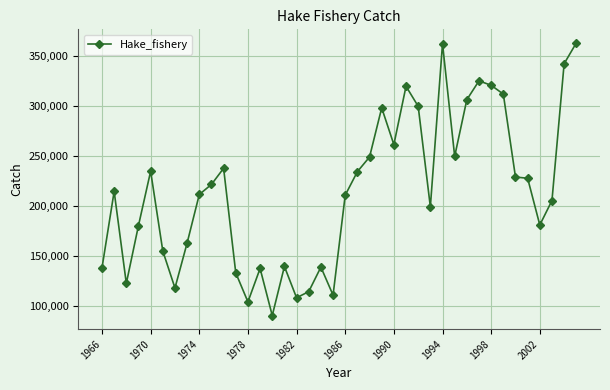

What is the difference between the second highest and minimum values?

272477.1